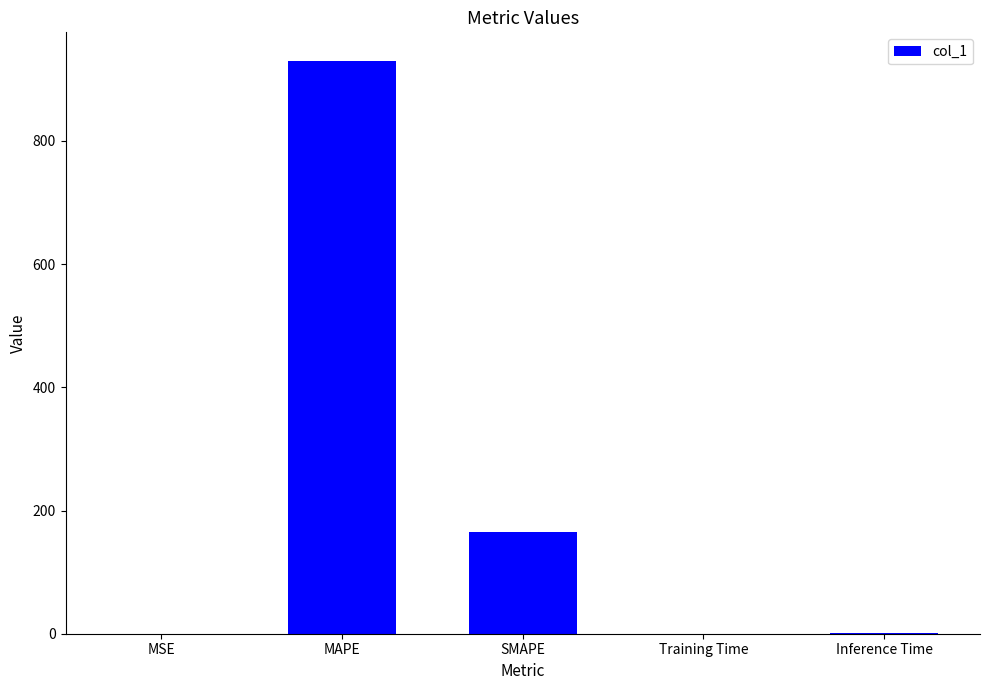

Is it true that the value at MAPE is 929.7?

True